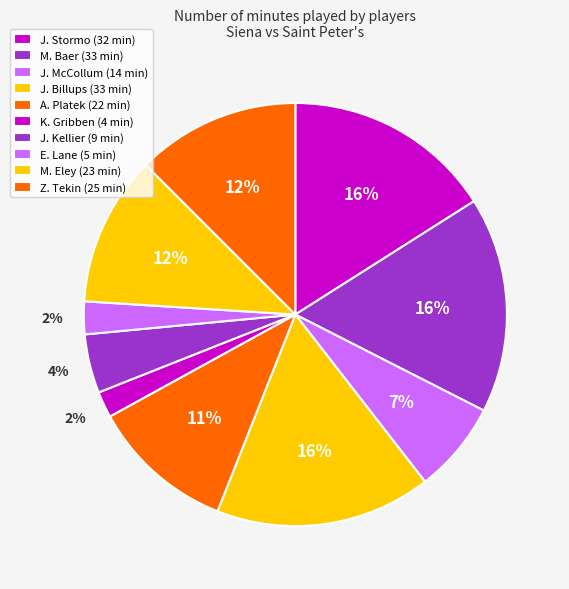

Which category has the biggest portion of the pie?

M. Baer